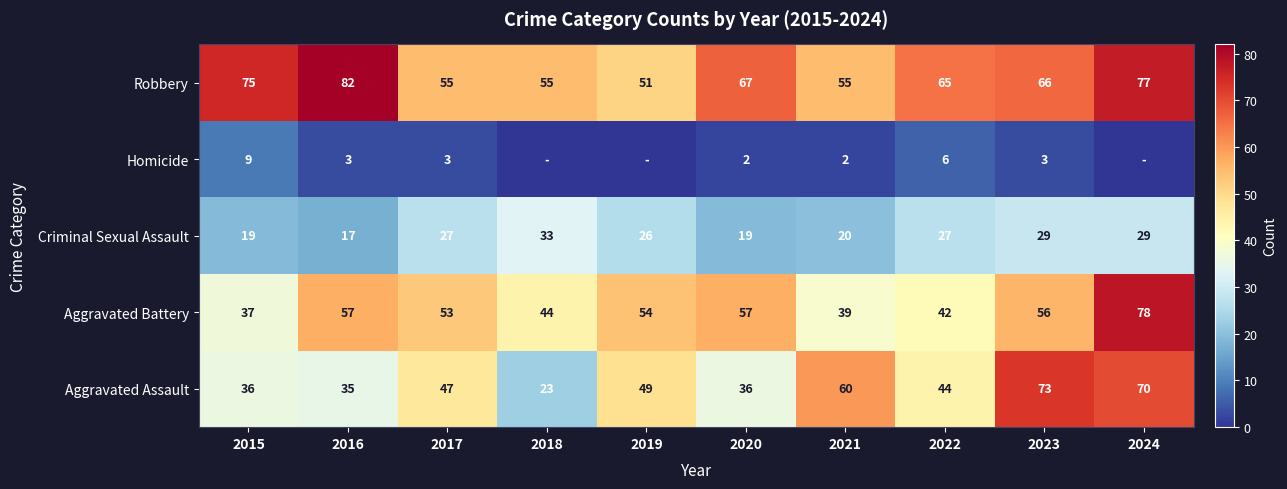

At which category is the sum across all series the highest?

2024